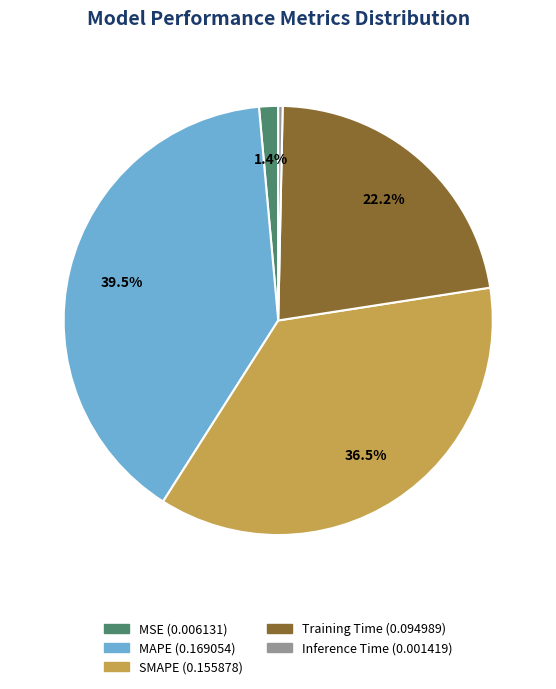

Rank the categories by value from lowest to highest.

Inference Time, MSE, Training Time, SMAPE, MAPE